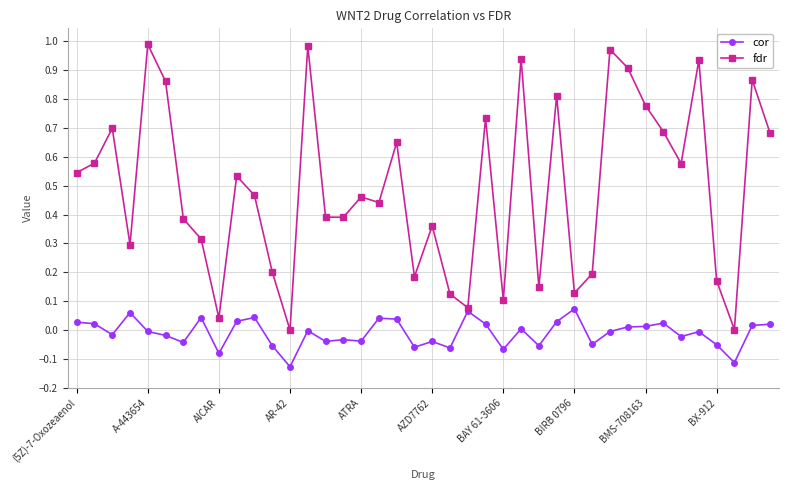

Which series has the largest total across all categories?

fdr